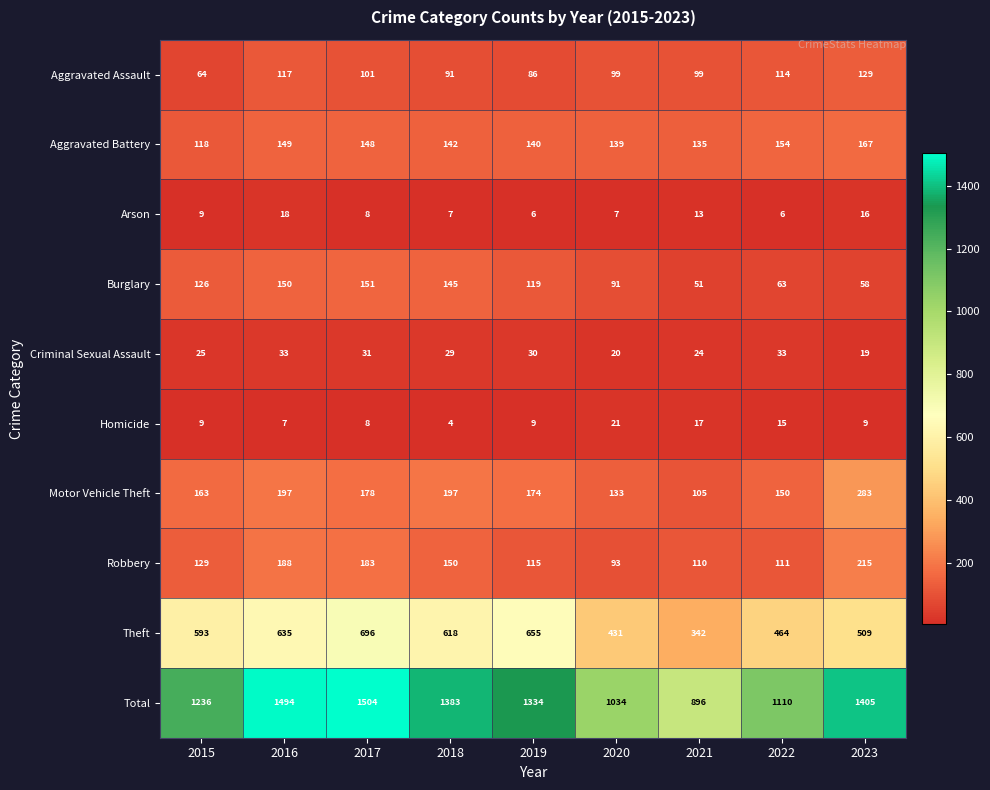

At which category is the sum across all series the highest?

2017